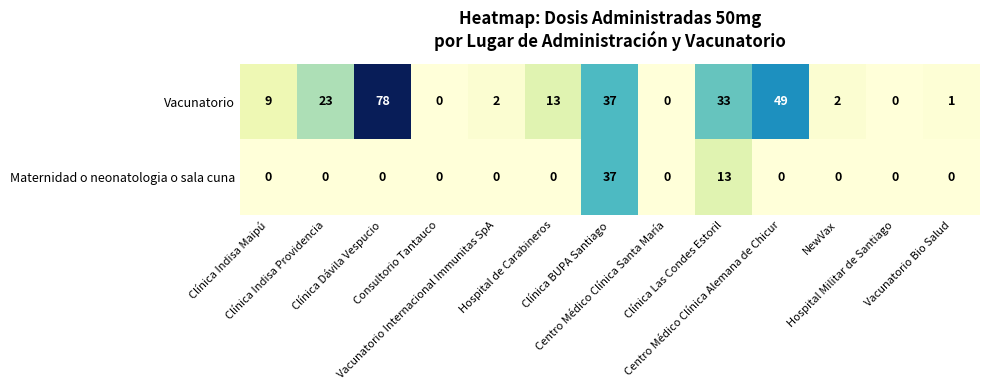

What is the maximum value shown in the chart?

78